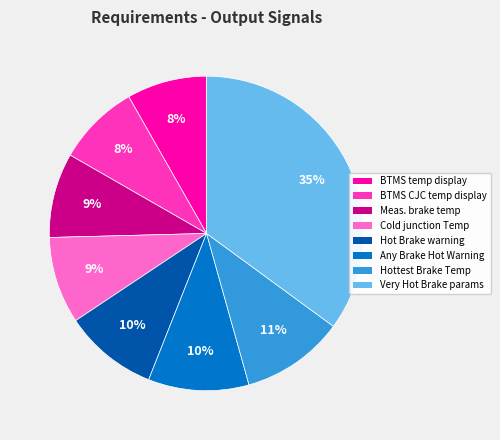

Does any single category account for the majority?

No